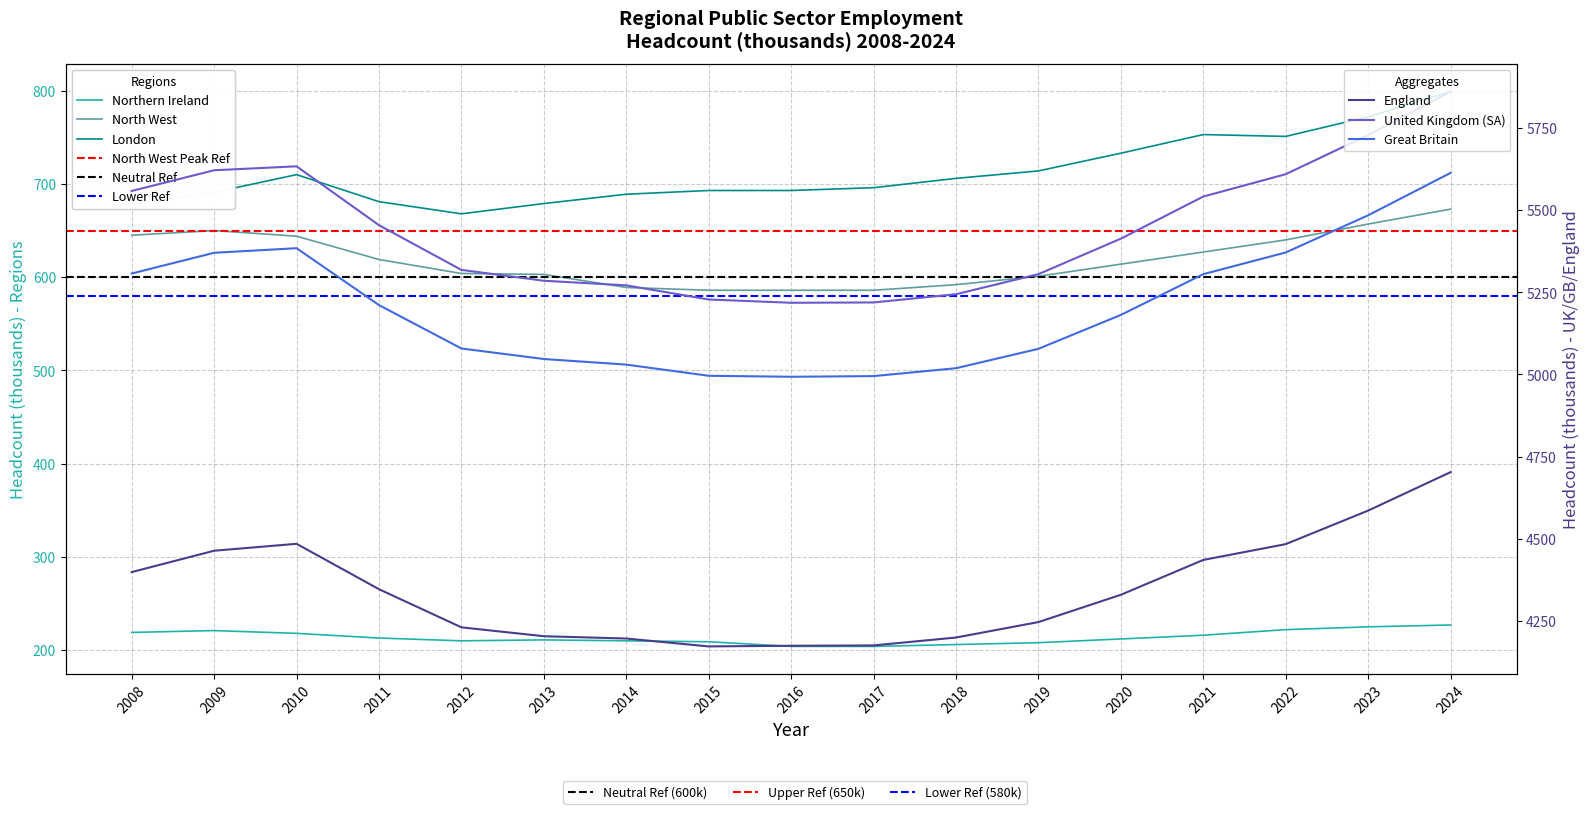

What is the minimum value for London?

668